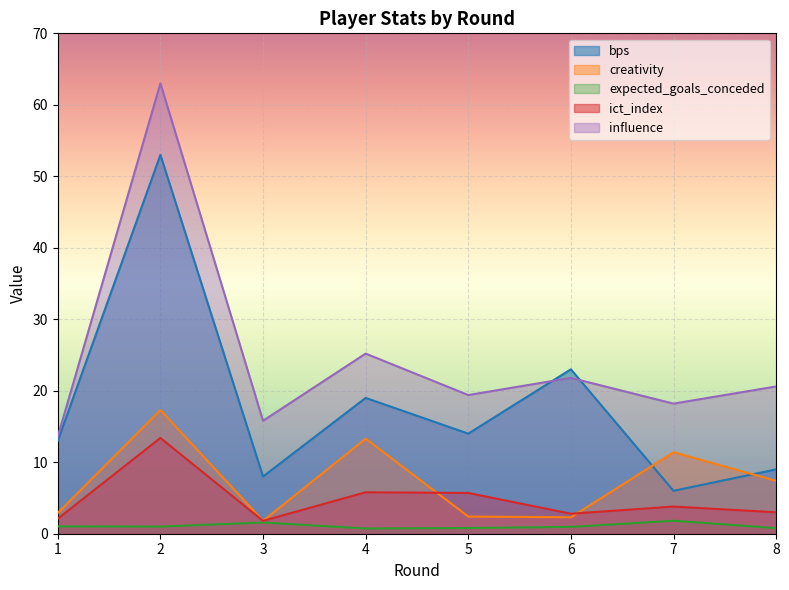

Which label corresponds to the largest value in the chart?

2